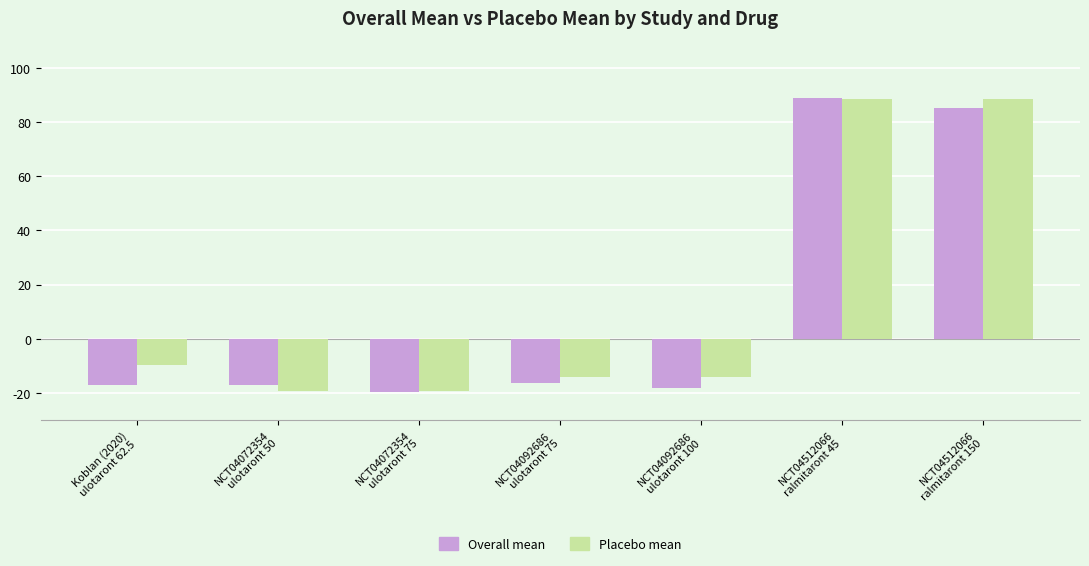

What is the difference between the maximum and second lowest values in the Overall mean series?

107.0